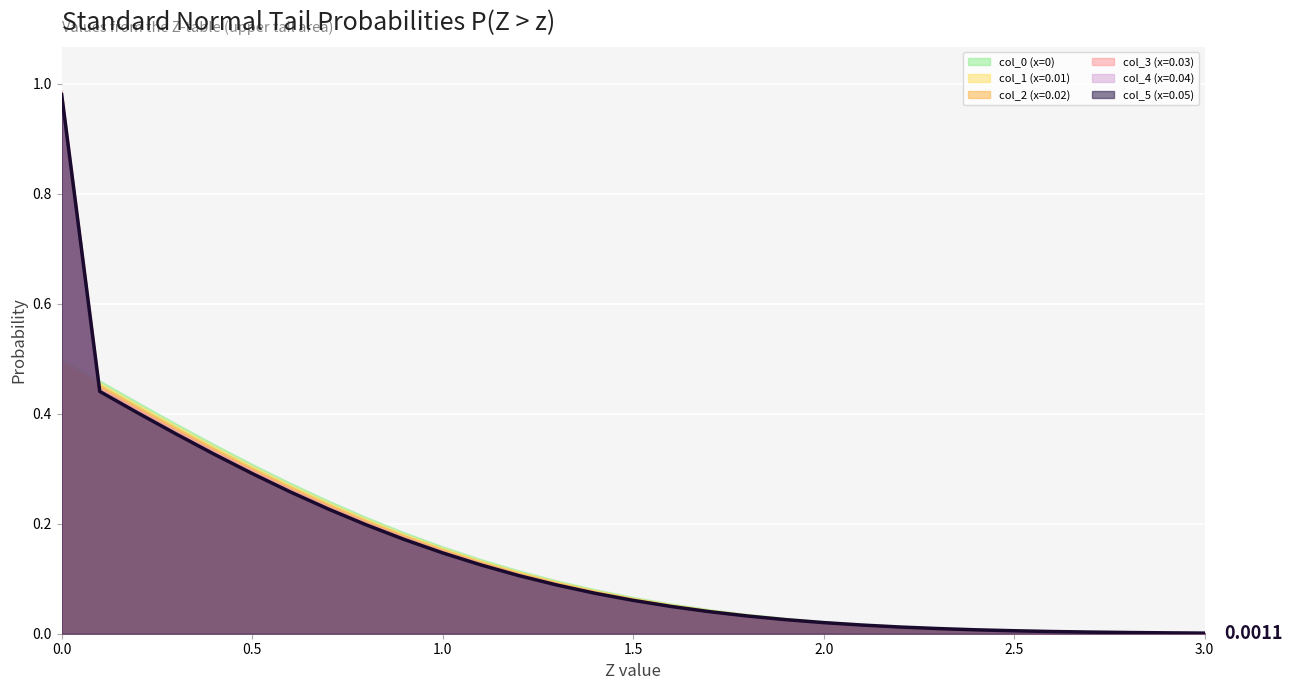

Which series has the largest total across all categories?

col_3 (x=0.03)